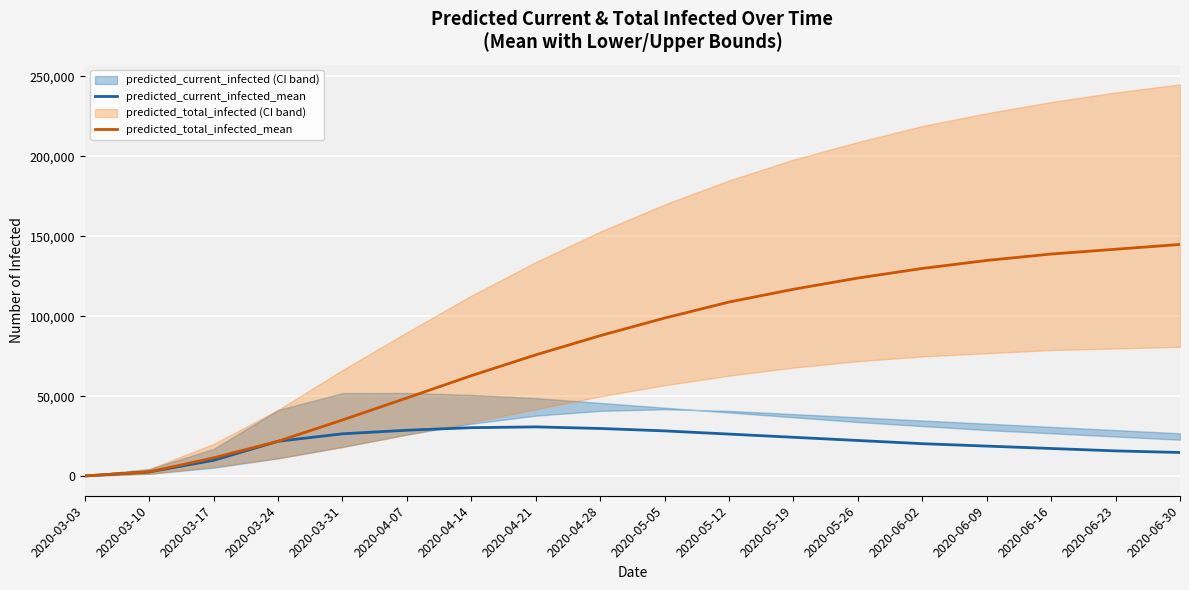

How many interior local peaks does the predicted_current_infected_mean series have?

1